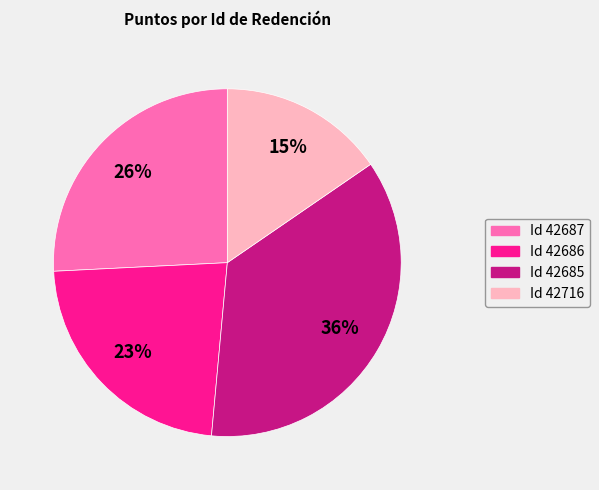

The Id 42687 slice represents 26% of the pie. True or false?

True